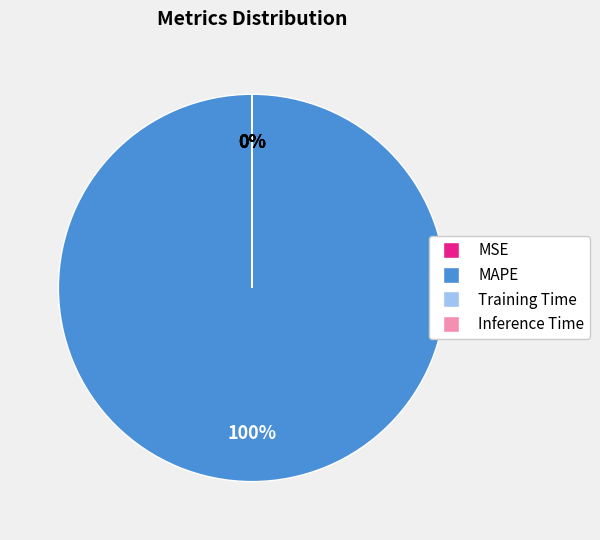

To the nearest percent, what is the average slice percentage?

25%